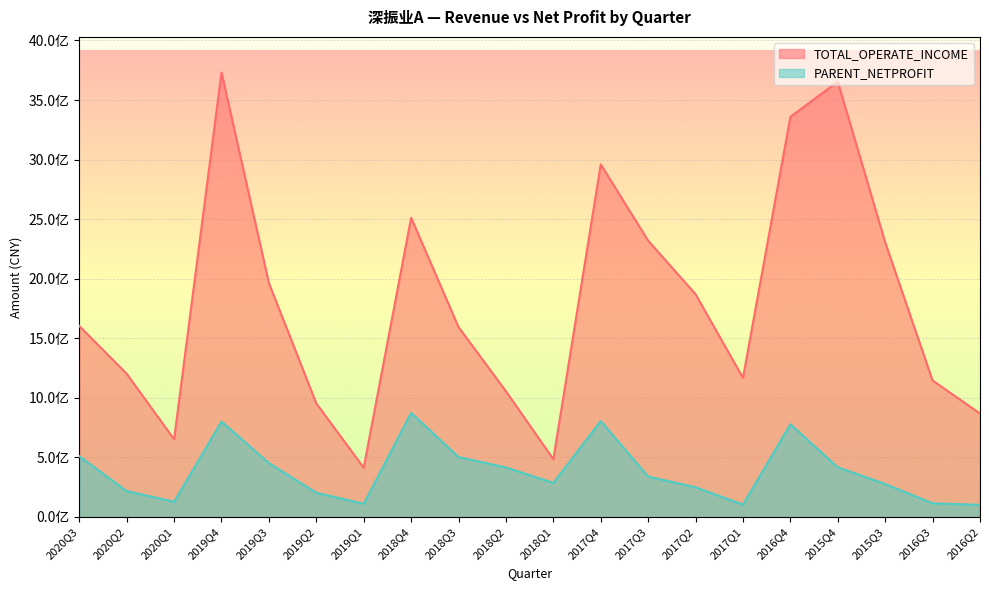

What value does the PARENT_NETPROFIT series have at 2019Q4?

801163074.4